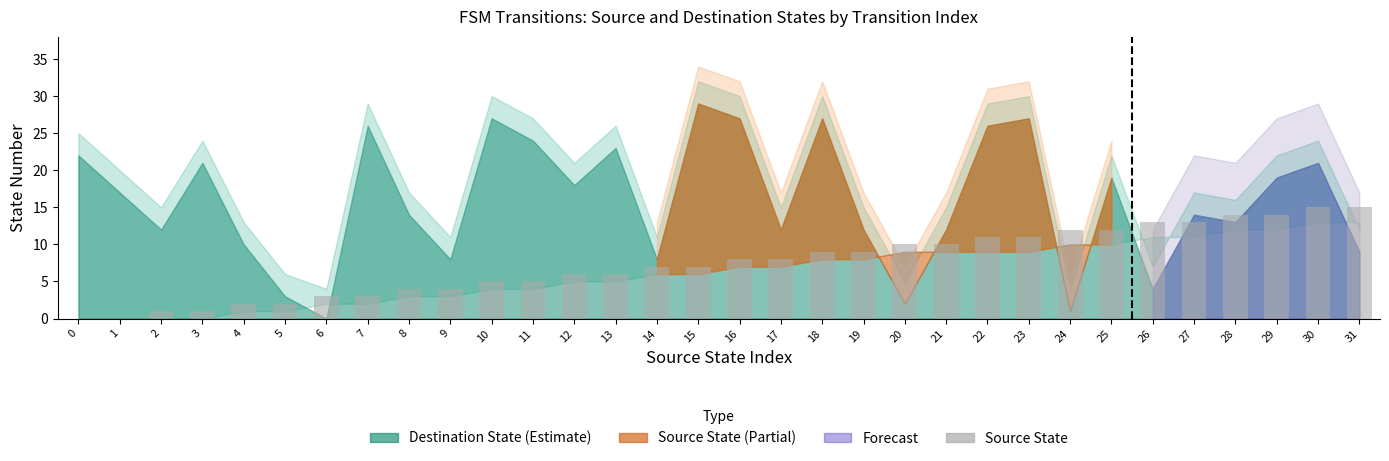

What is the ratio of the value at 26 to the value at 12?

2.2